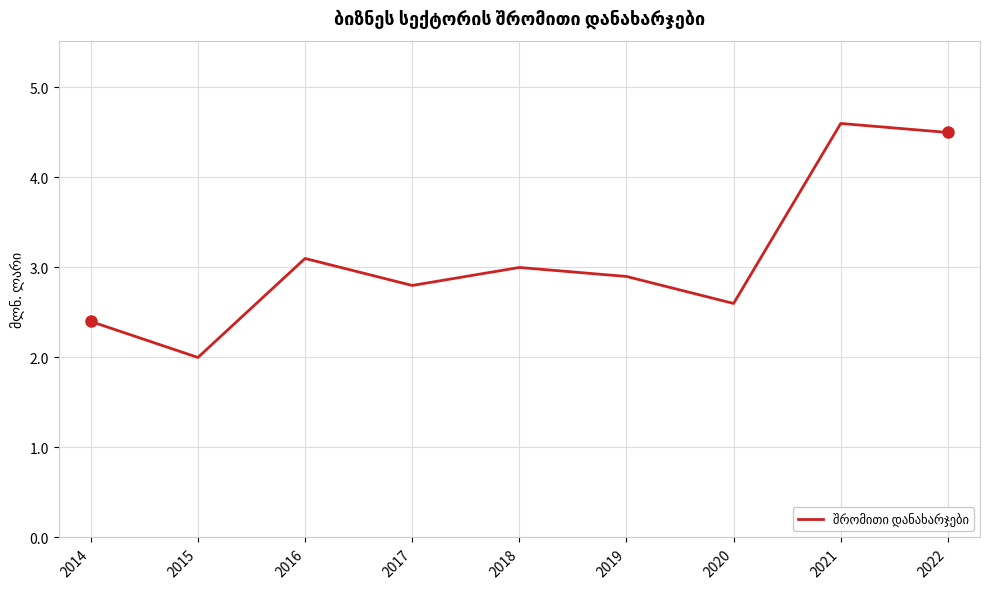

Count the number of values greater than 2.

8